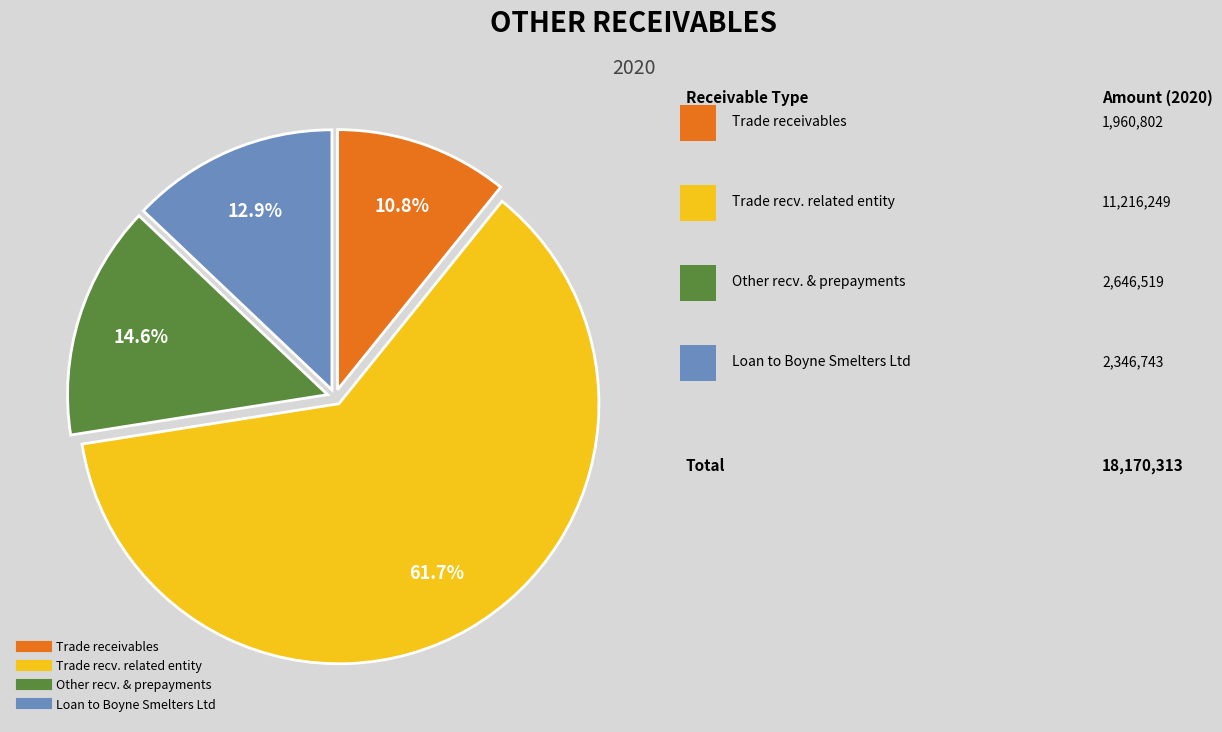

Does any single category account for the majority?

Yes